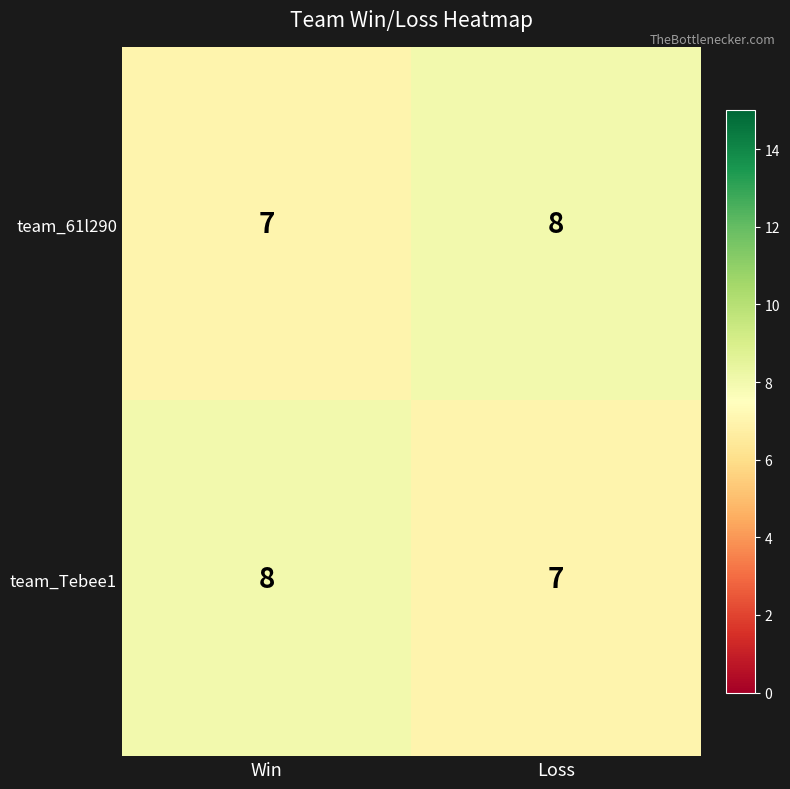

At how many categories does at least one series exceed 7?

2